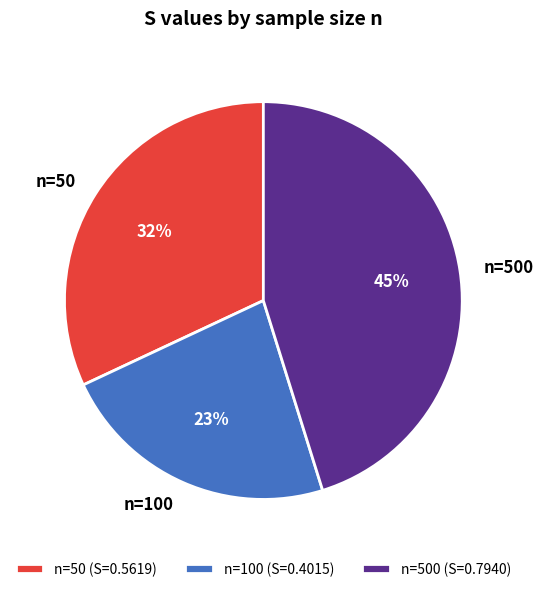

To the nearest percent, what is the combined percentage of n=100 and n=50?

55%